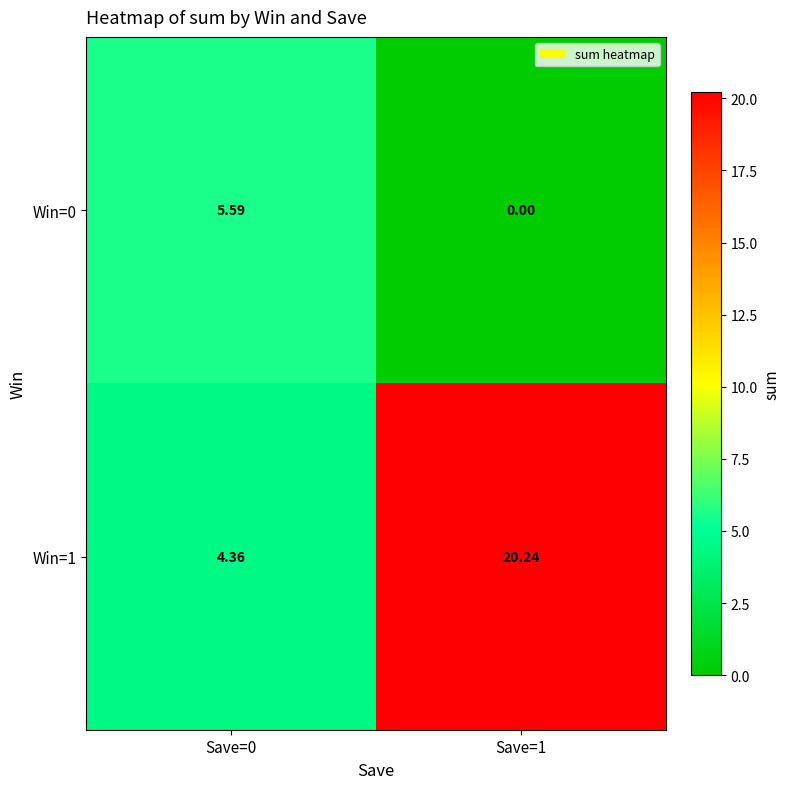

Count the number of data series in this chart.

2